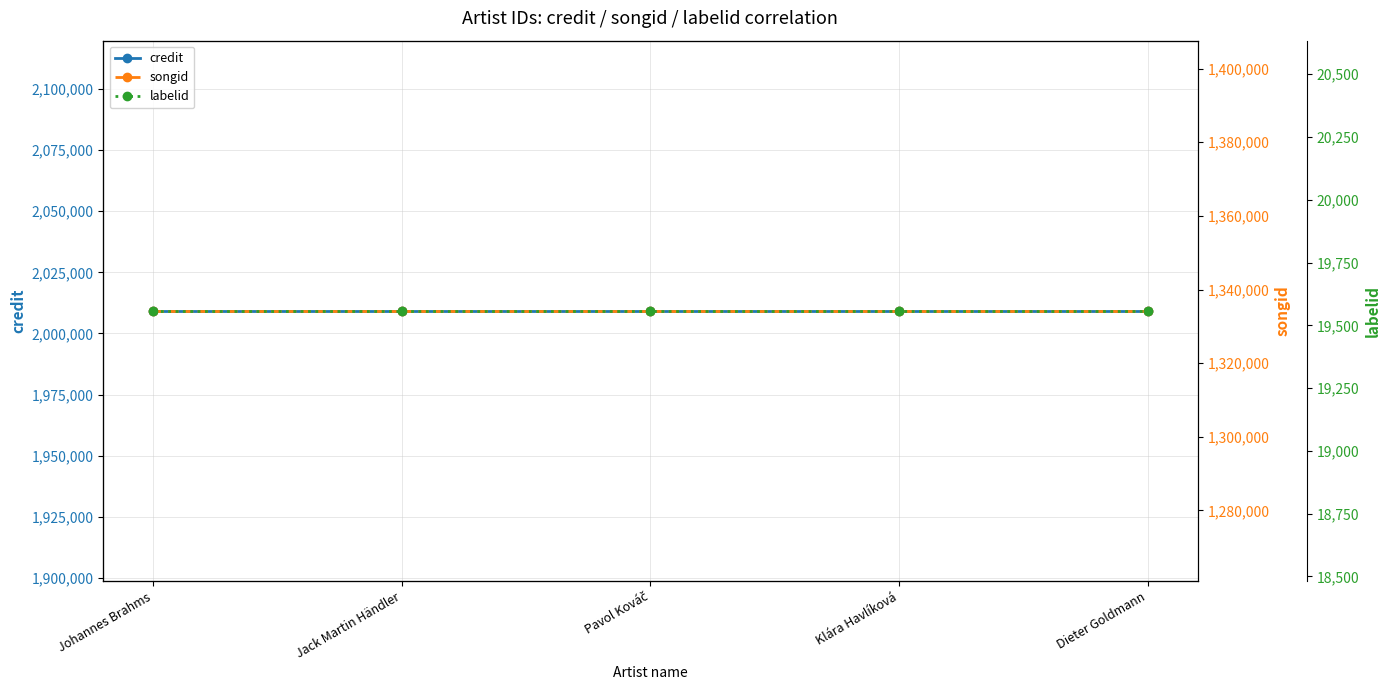

What is the label of the 4th point from the left?

Klára Havlíková